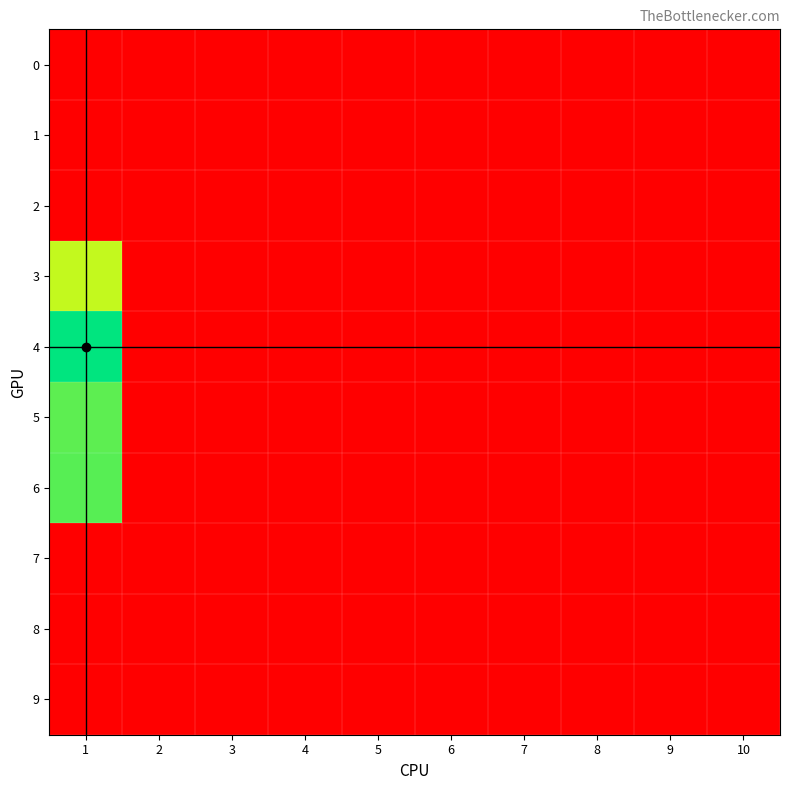

Between 4 and 8, which is larger?

4